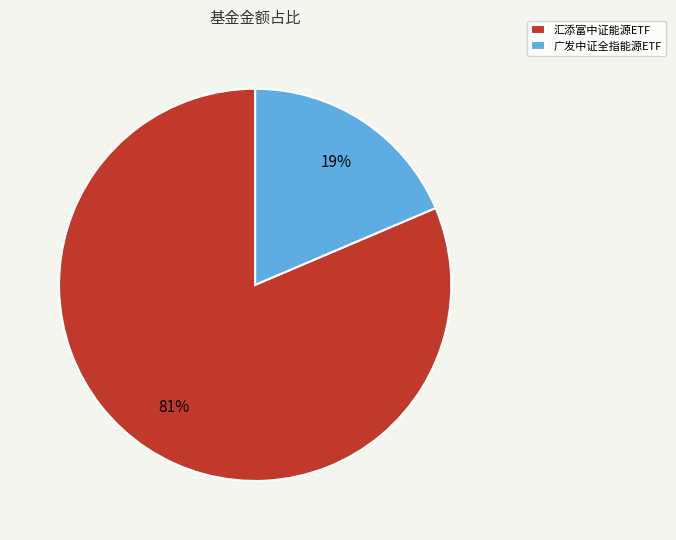

Rank the categories by value from highest to lowest.

汇添富中证能源ETF, 广发中证全指能源ETF